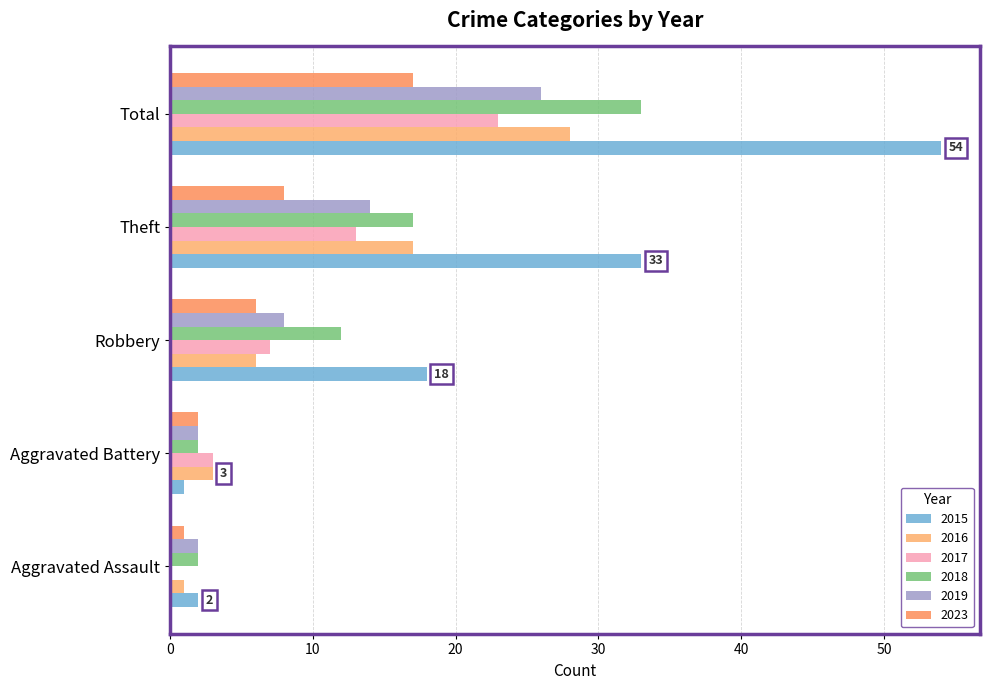

What is the value of the 2015 bar at the 5th from the left?

54